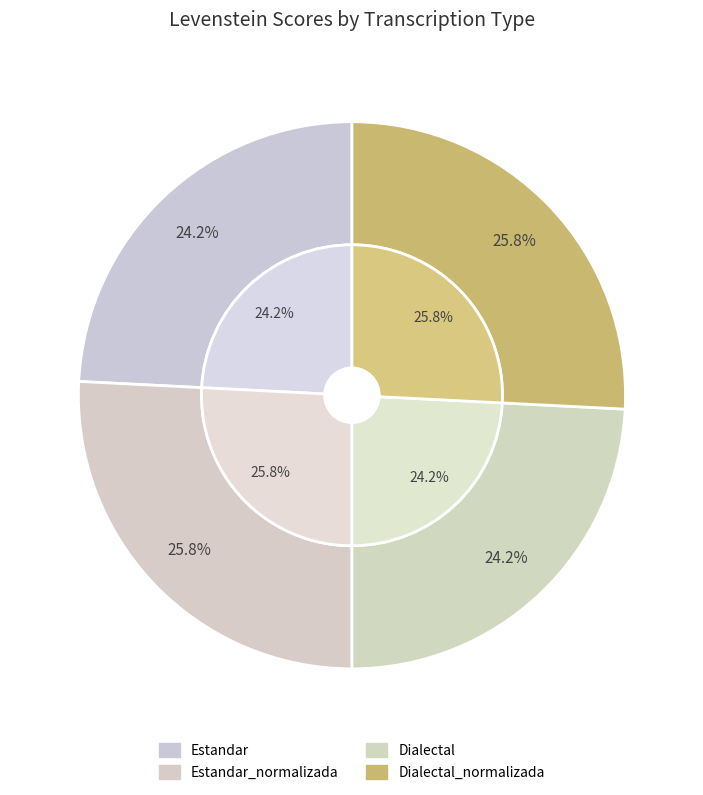

What is the total percentage of Dialectal_normalizada and Dialectal?

50.0%